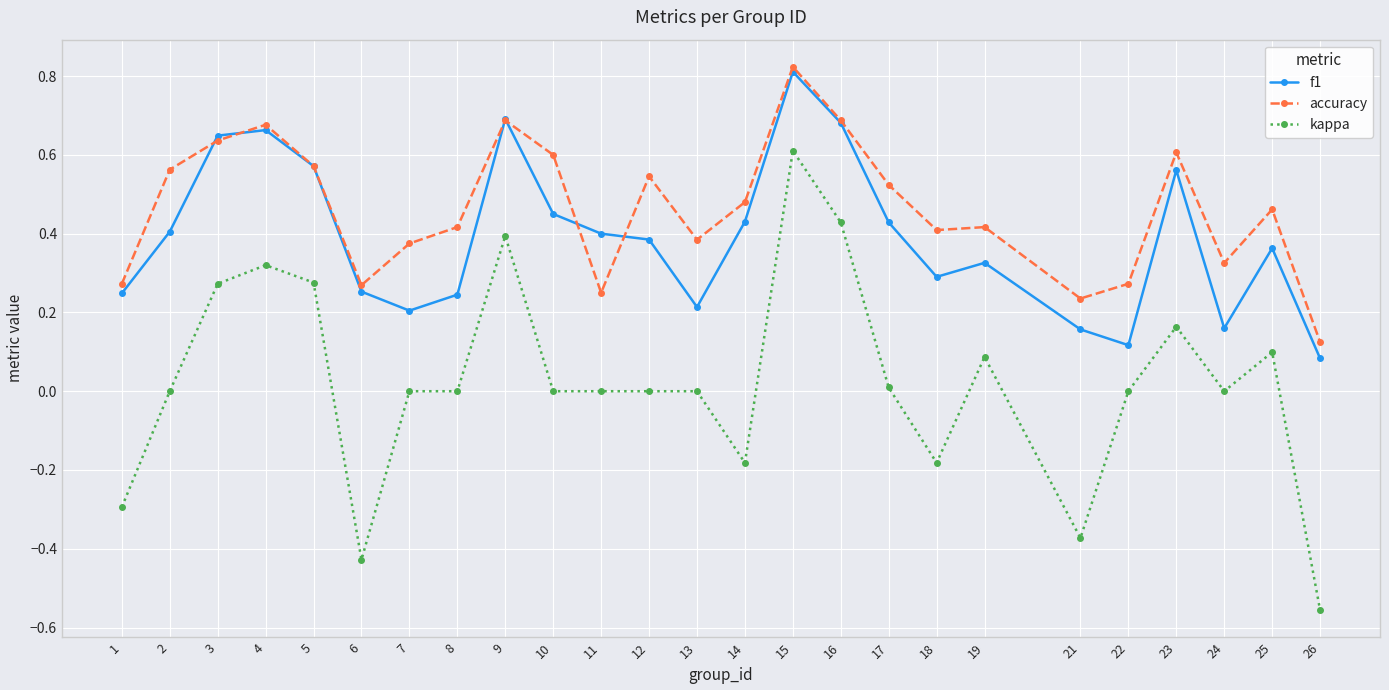

At how many categories does at least one series exceed 0?

25